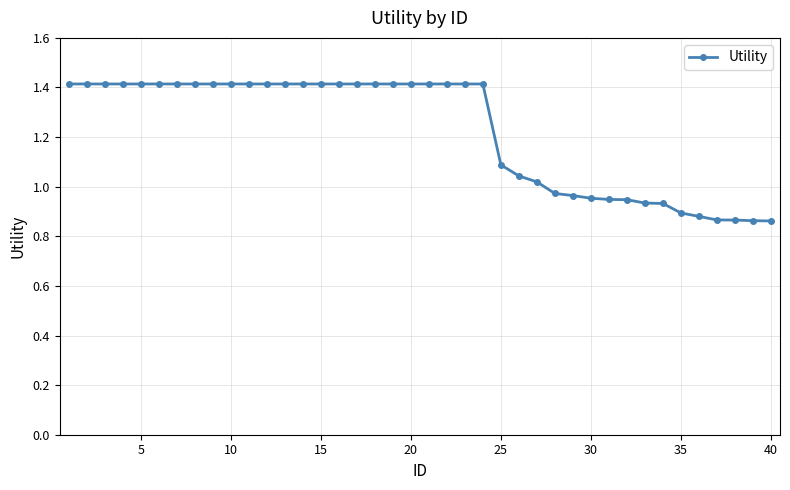

What is the difference between the maximum and minimum values?

0.6